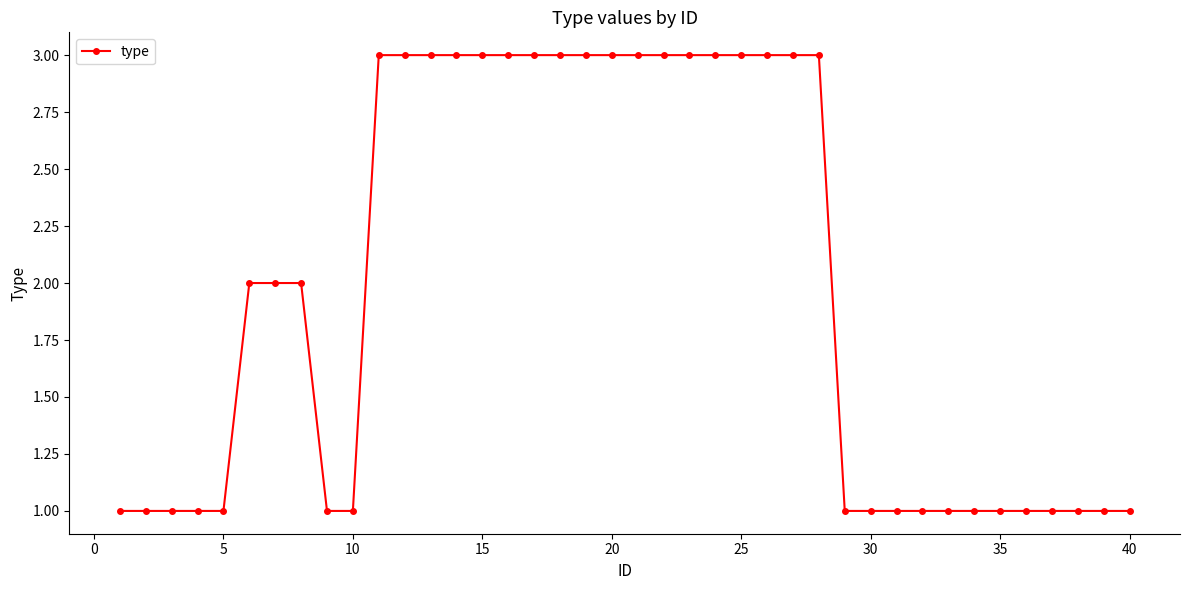

What is the greatest value displayed?

3